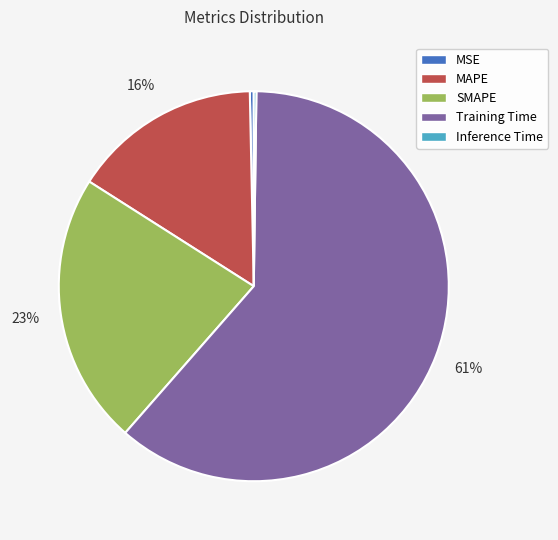

To the nearest percent, what percentage of the pie is MAPE?

16%